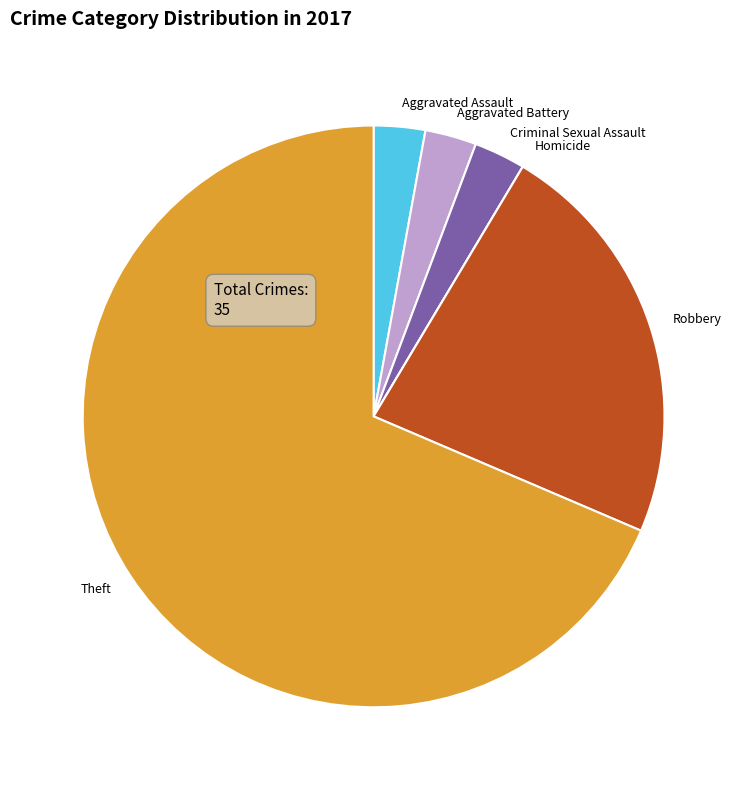

Which has a higher value, Aggravated Battery or Theft?

Theft